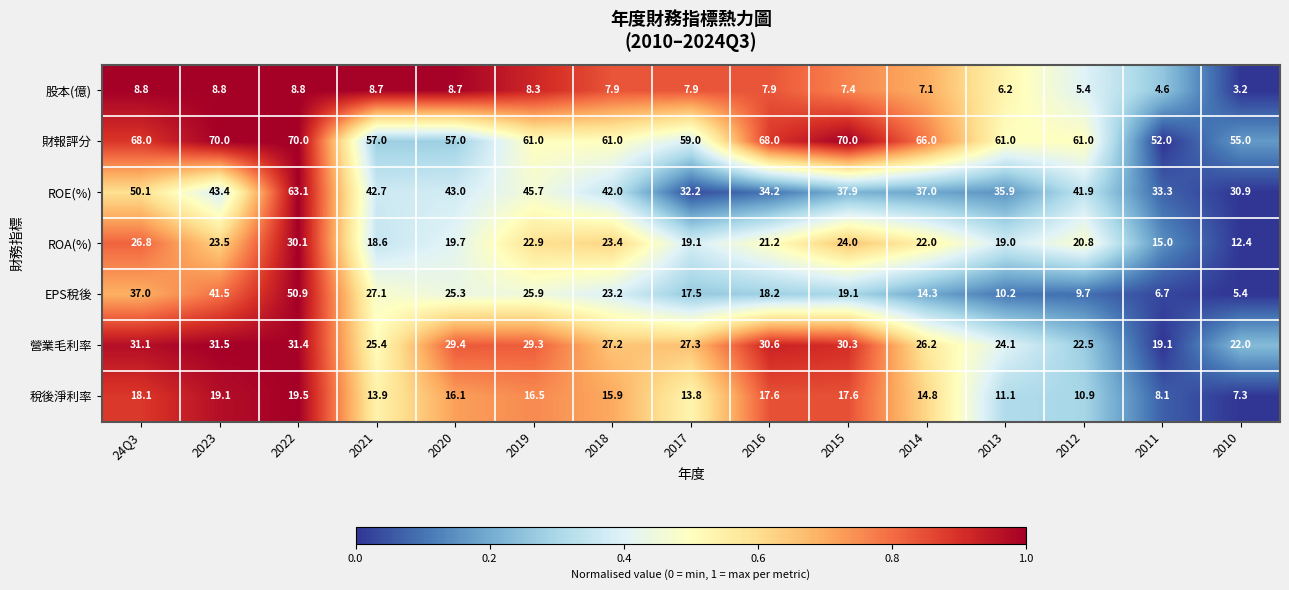

What value does the ROA(%) series have at 2012?

20.8